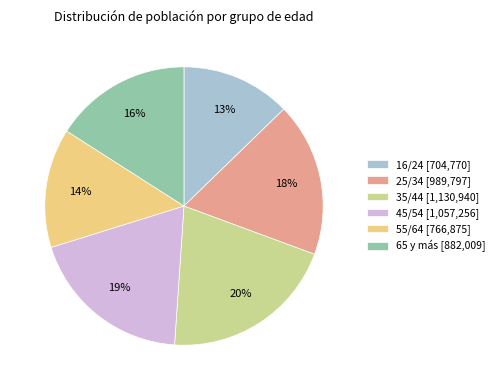

How many slices are in this pie chart?

6